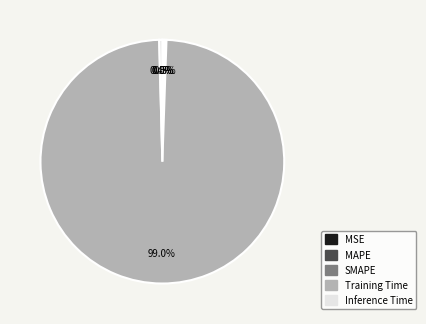

Which category has the biggest portion of the pie?

Training Time